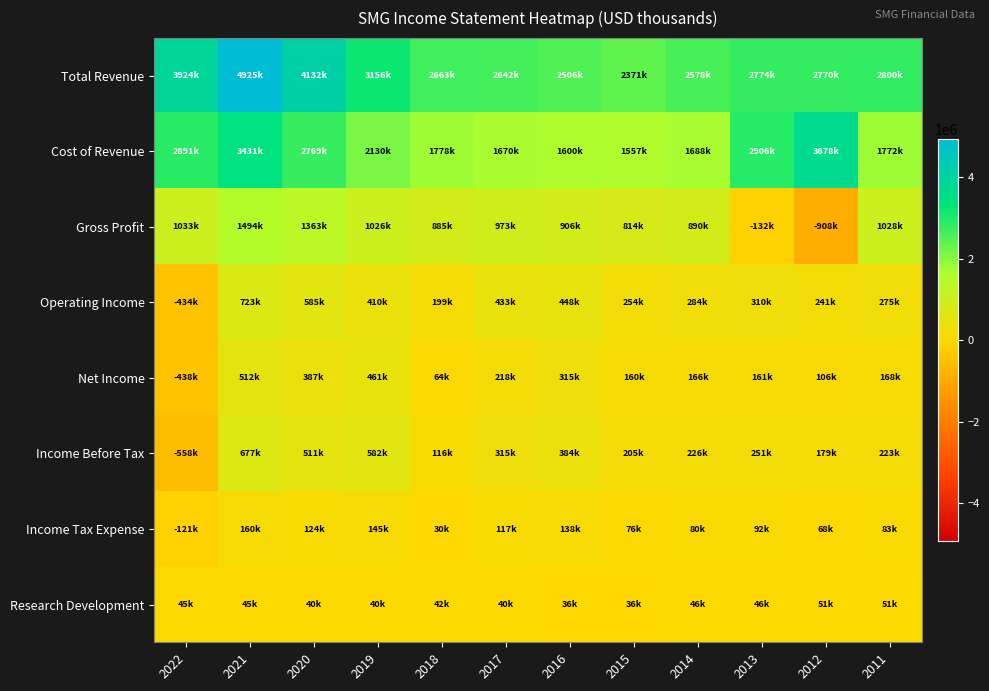

What is the minimum value shown in the chart?

-907800